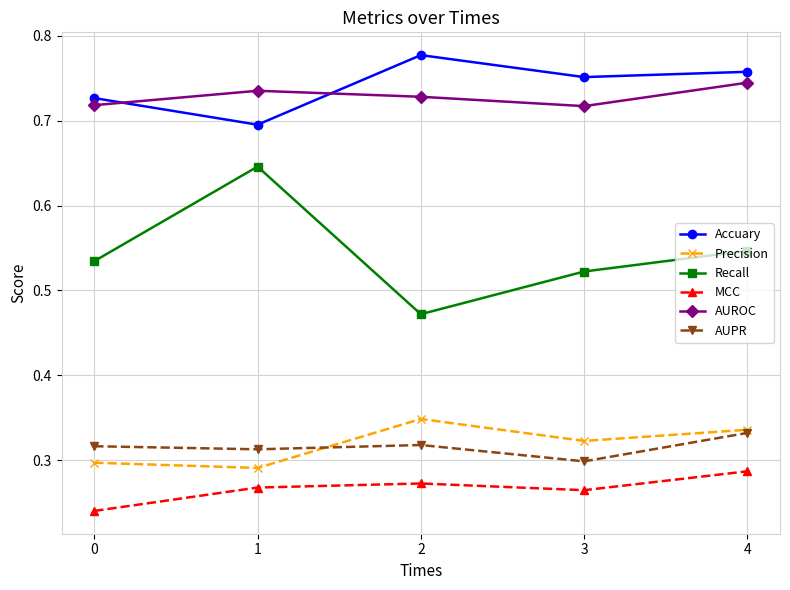

Which series has the largest range (max minus min)?

Recall